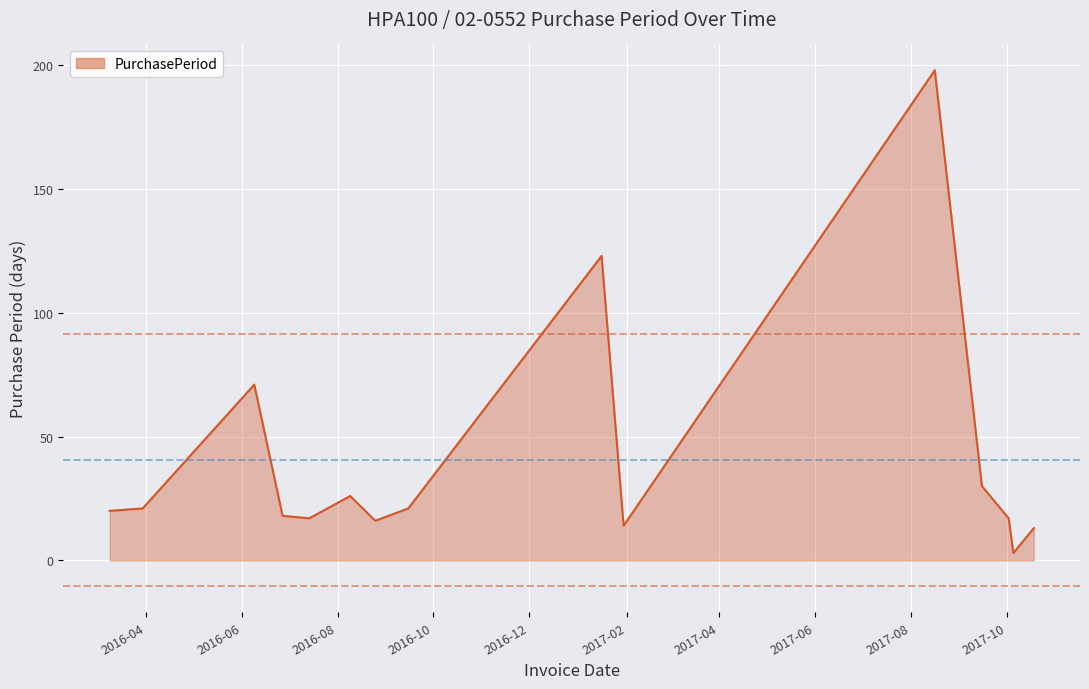

What is the maximum value shown in the chart?

198